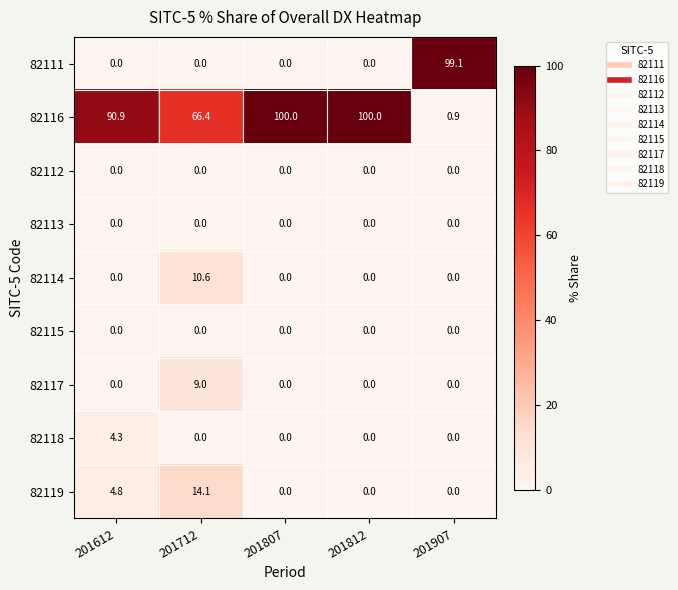

Where is 82116 nearest to the value 50?

201712